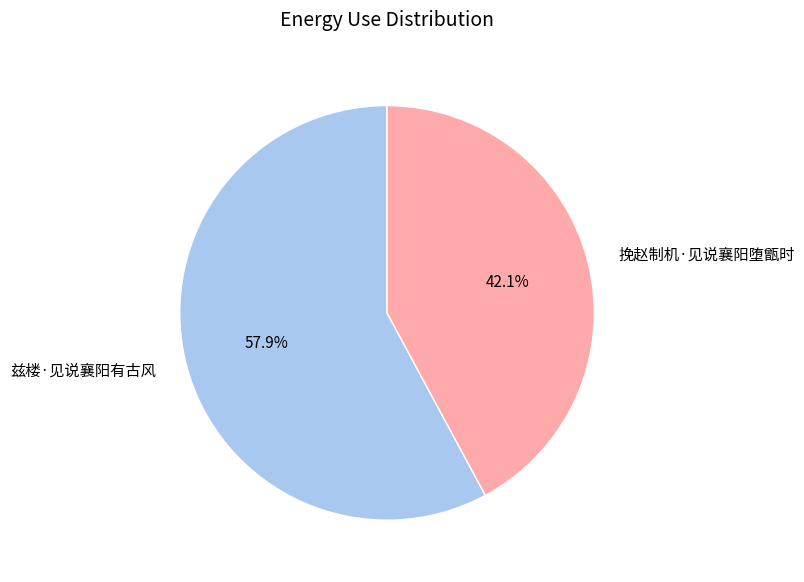

What percentage is the 挽赵制机·见说襄阳堕甑时 slice, to the nearest percent?

42%